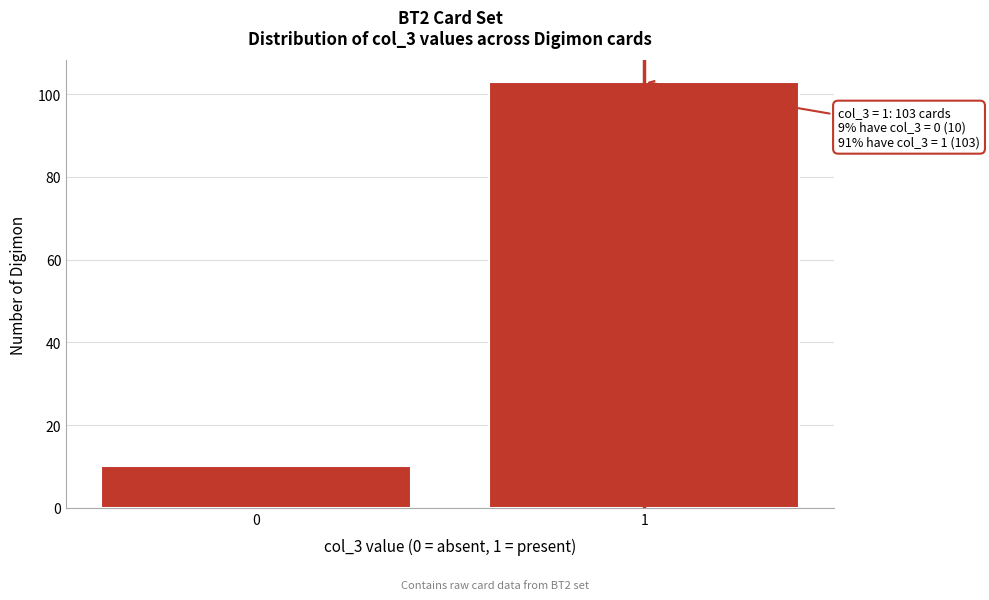

Reading left to right, transcribe all the data shown in this chart.

10	103